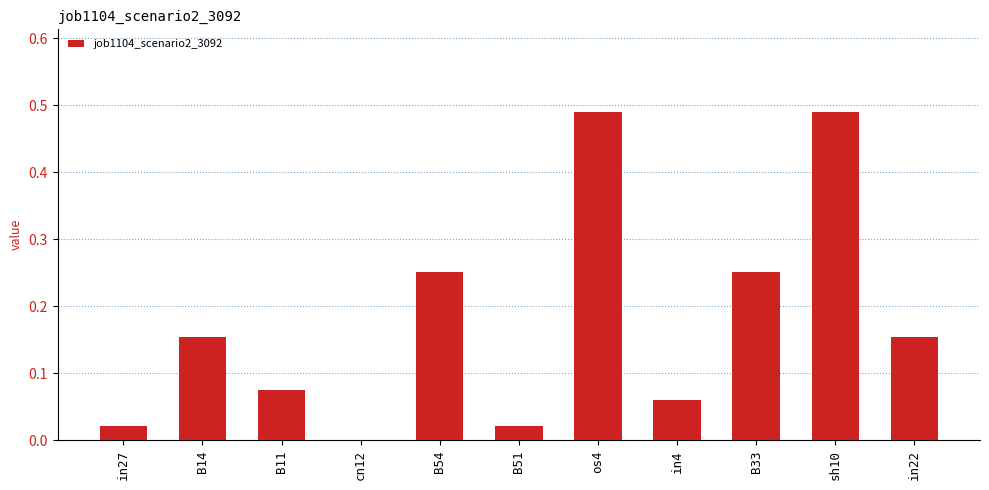

Which has a higher value, os4 or B33?

os4